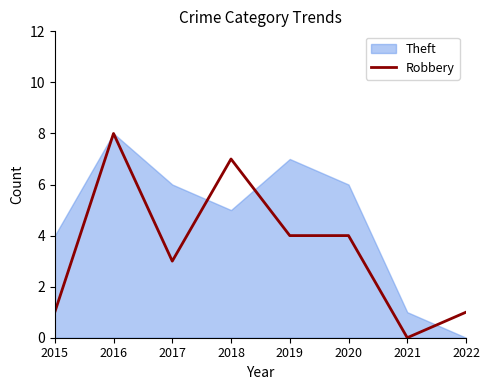

The value of Robbery at 2017 is 3. True or false?

True